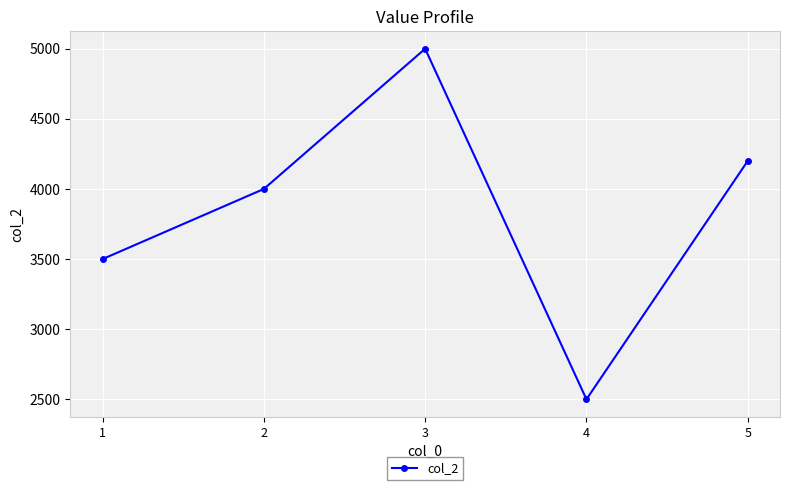

How many distinct data groups are displayed?

1